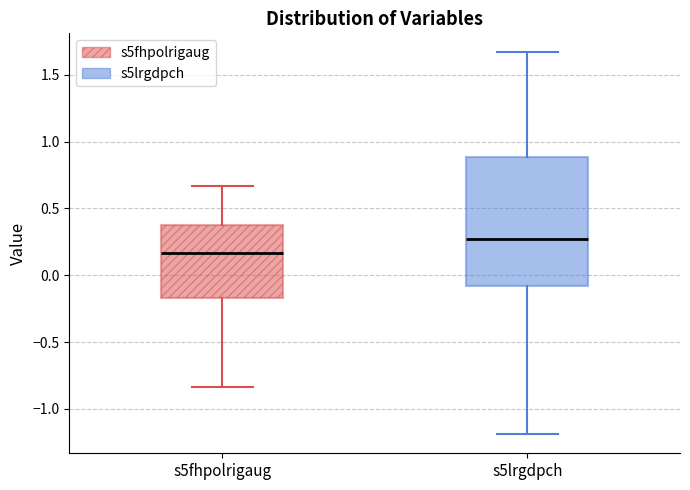

Which box is the tallest, from its lower edge to its upper edge?

s5lrgdpch